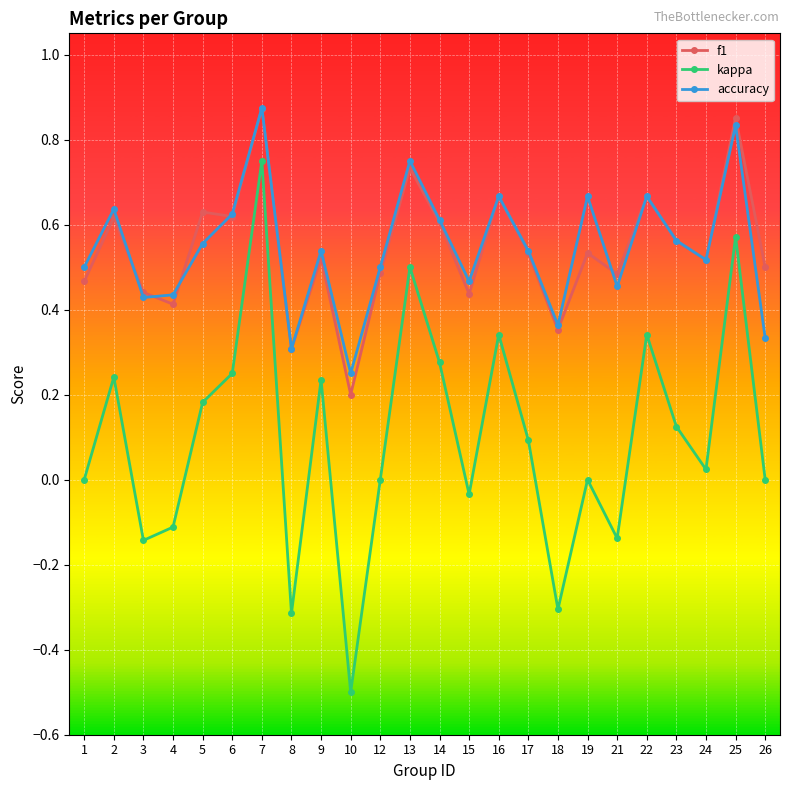

True or false: kappa and accuracy cross at least once.

False